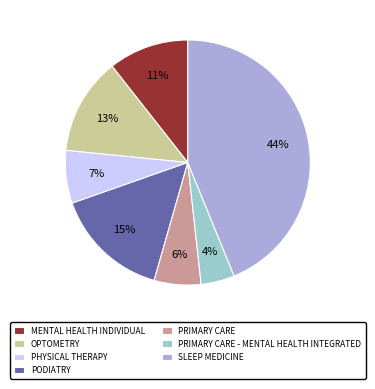

The PHYSICAL THERAPY slice represents 7% of the pie. True or false?

True